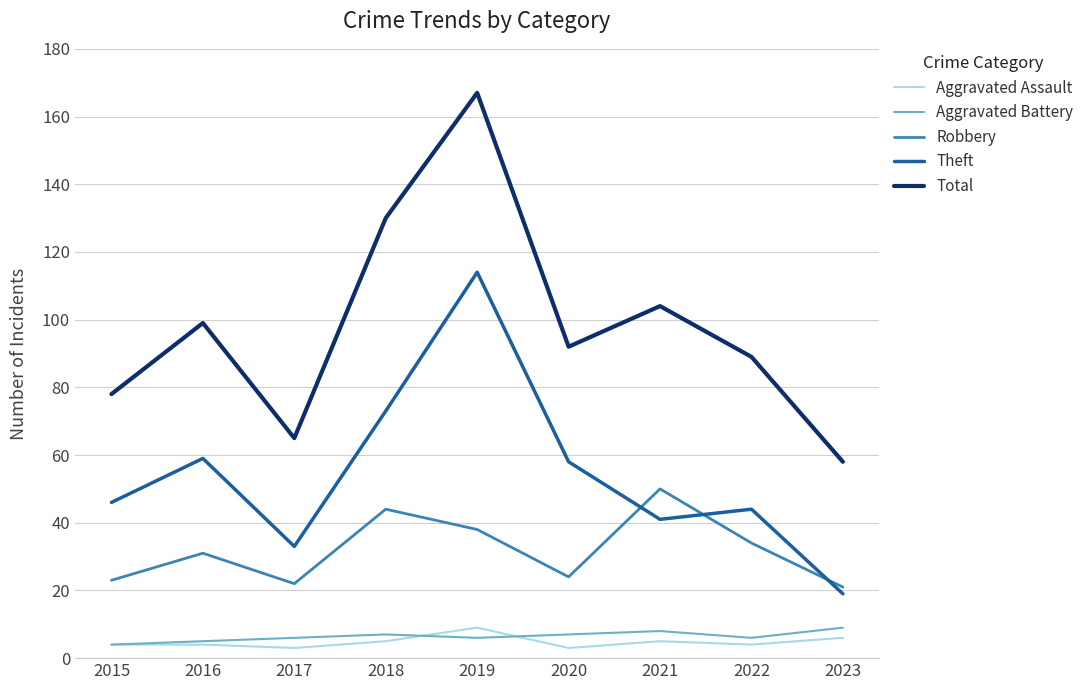

Is the value of Total at 2023 greater than the value of Theft at 2022?

Yes